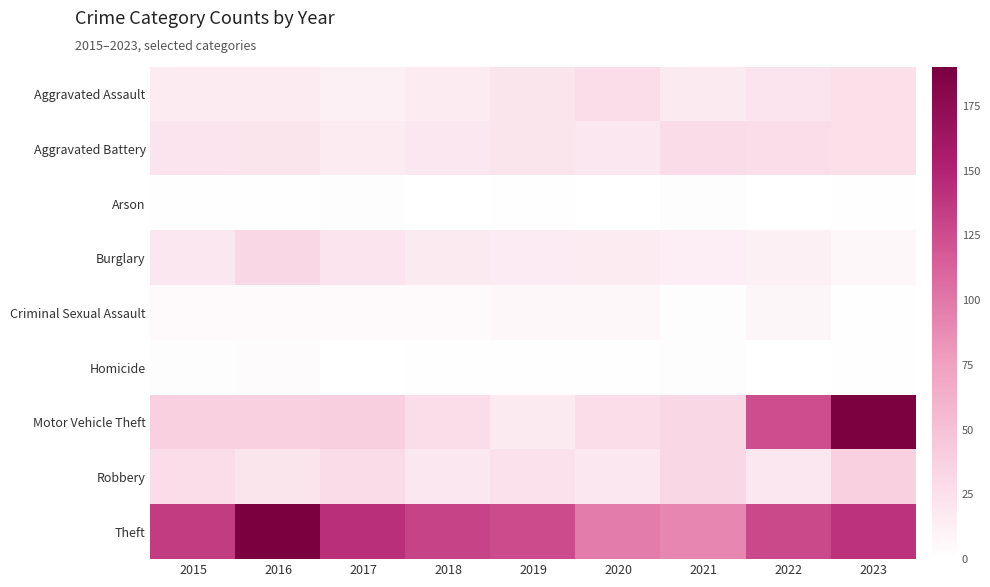

What is the total value across all series at 2016?

325